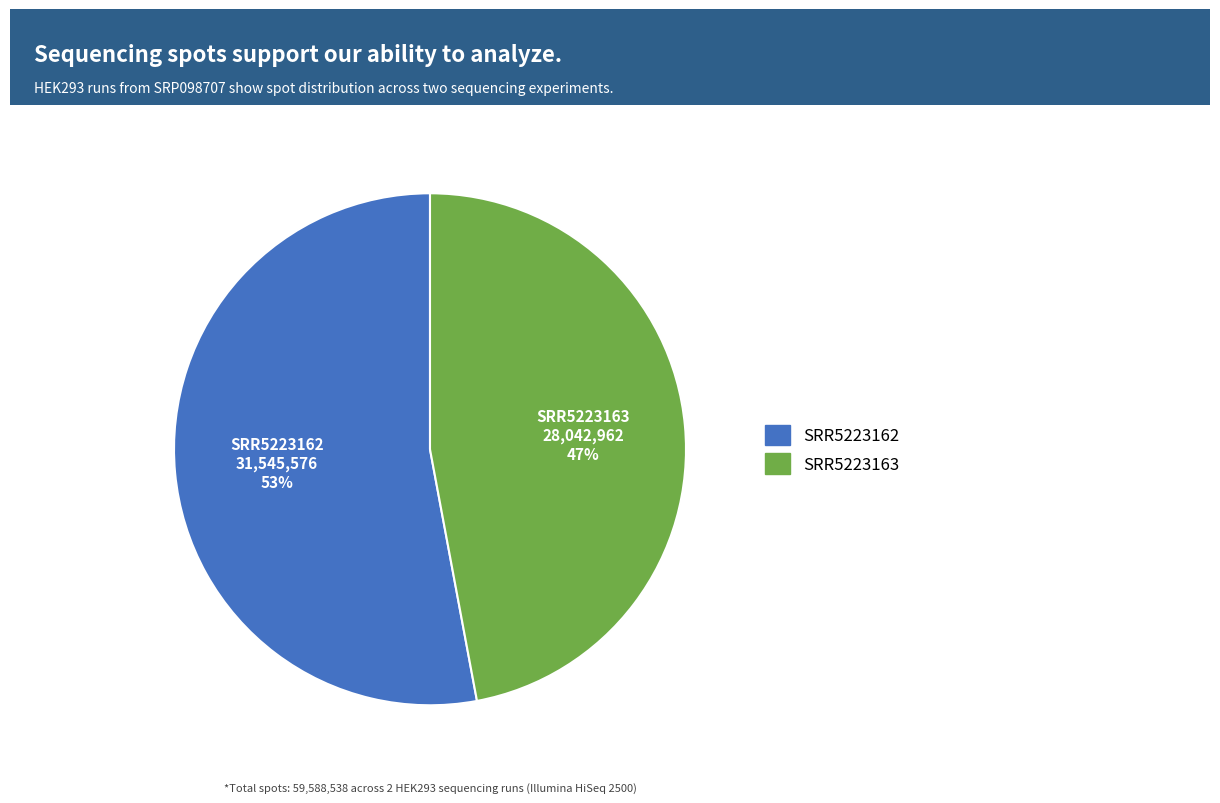

To the nearest percent, what is the difference between the SRR5223162 and SRR5223163 slice percentages?

6%